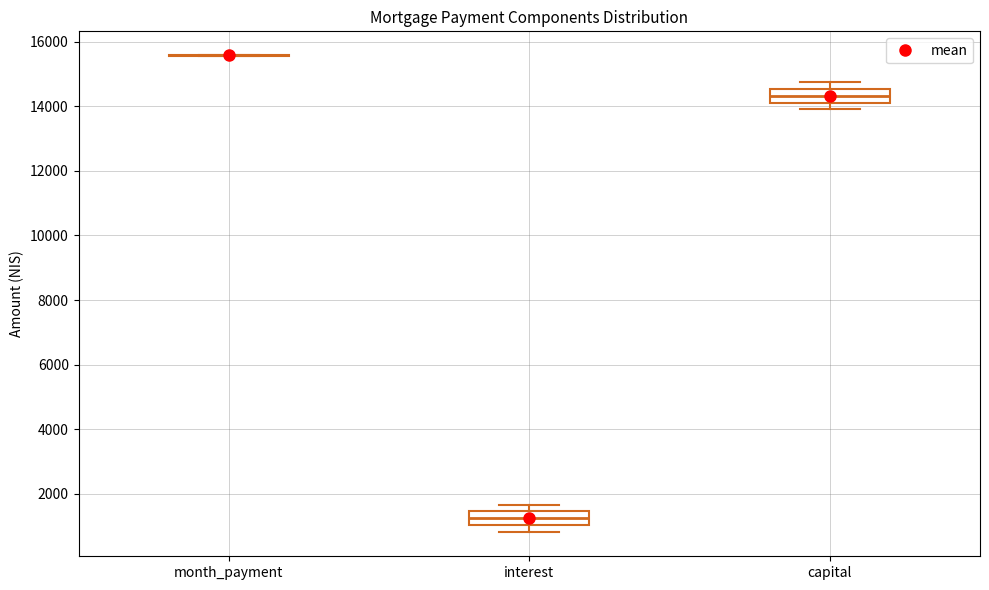

Where does the lower whisker of the box for interest end on the y-axis? The values are not printed on the chart, so give them approximately, as read against the axis.

800